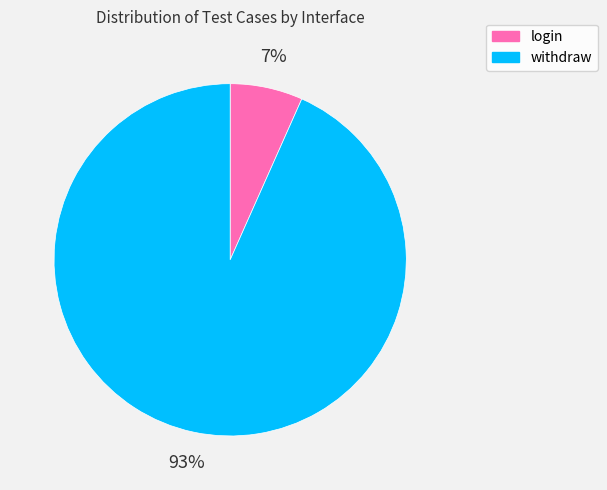

To the nearest percent, what is the average slice percentage?

50%